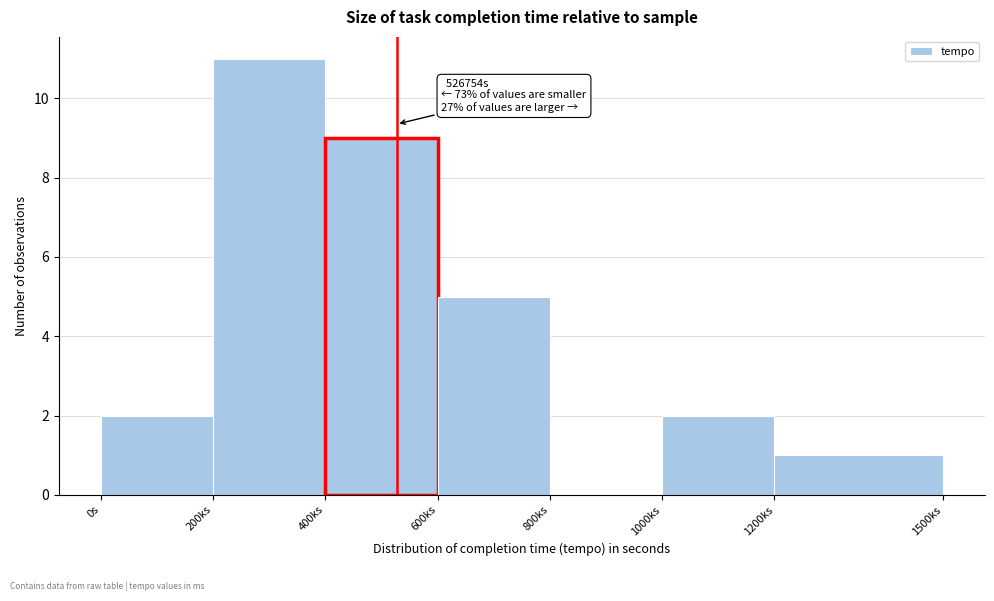

Reading left to right, what are all the values shown in this chart?

0s=2	200ks=11	400ks=9	600ks=5	800ks=0	1000ks=2	1200ks=1